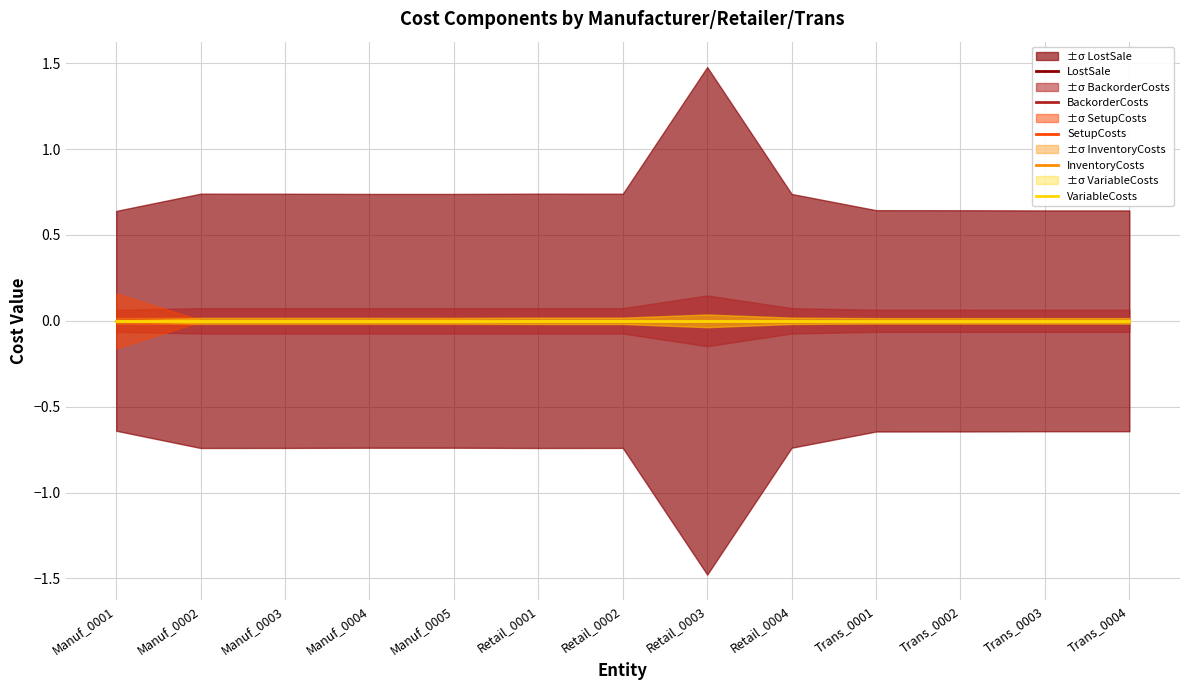

How many distinct data groups are displayed?

5